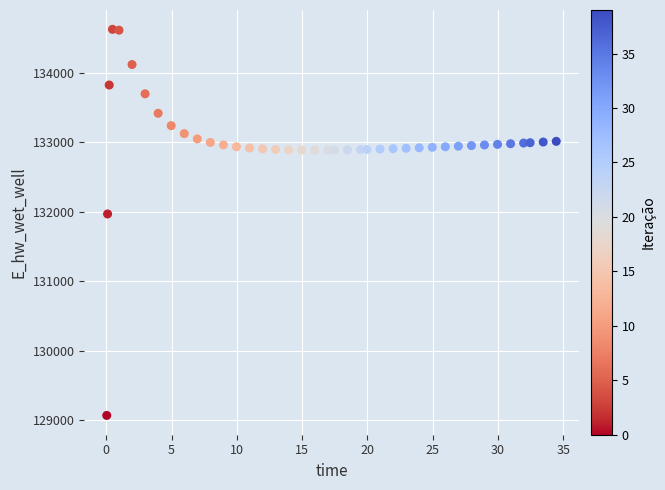

What Y value in the scatter plot is closest to 131849?

131970.0